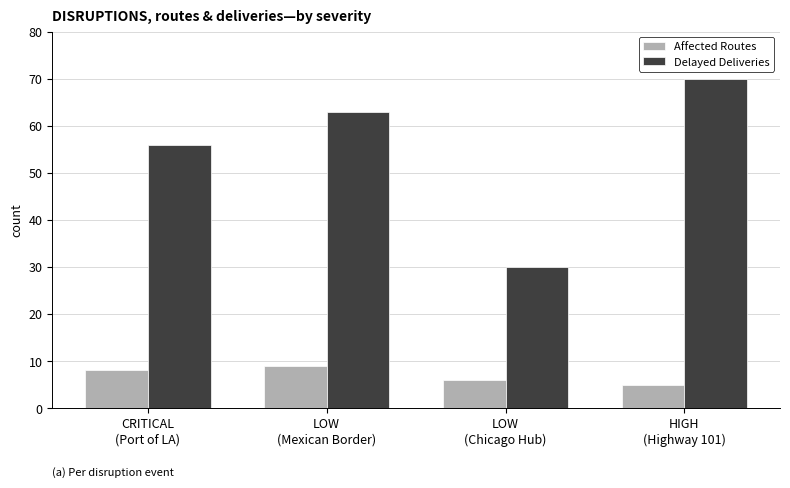

Which series has the largest range (max minus min)?

Delayed Deliveries